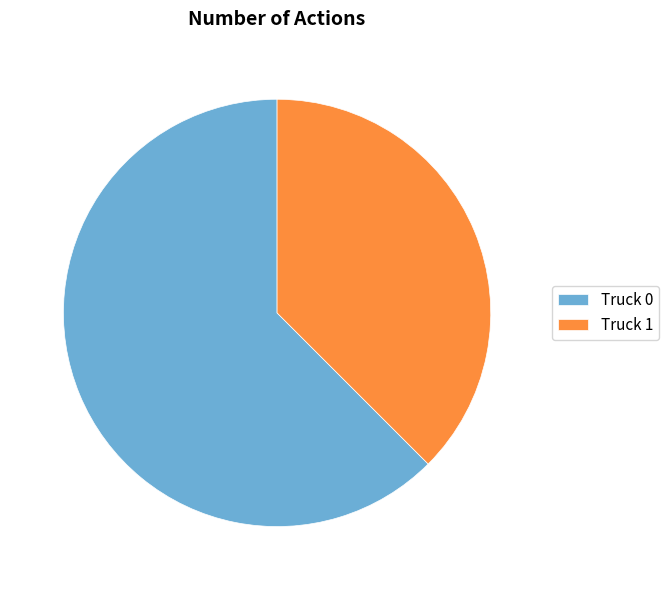

Which category has the biggest portion of the pie?

Truck 0